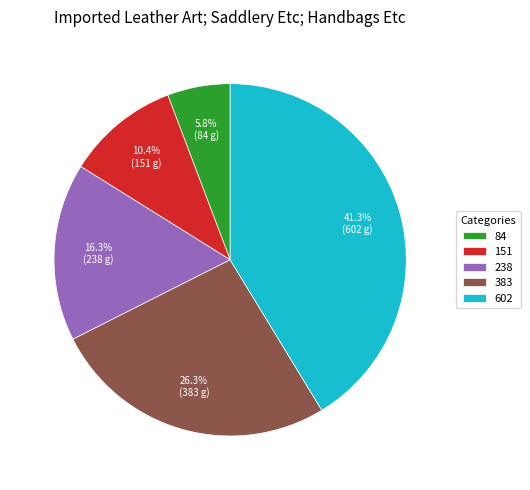

Between 383 and 151, which is larger?

383